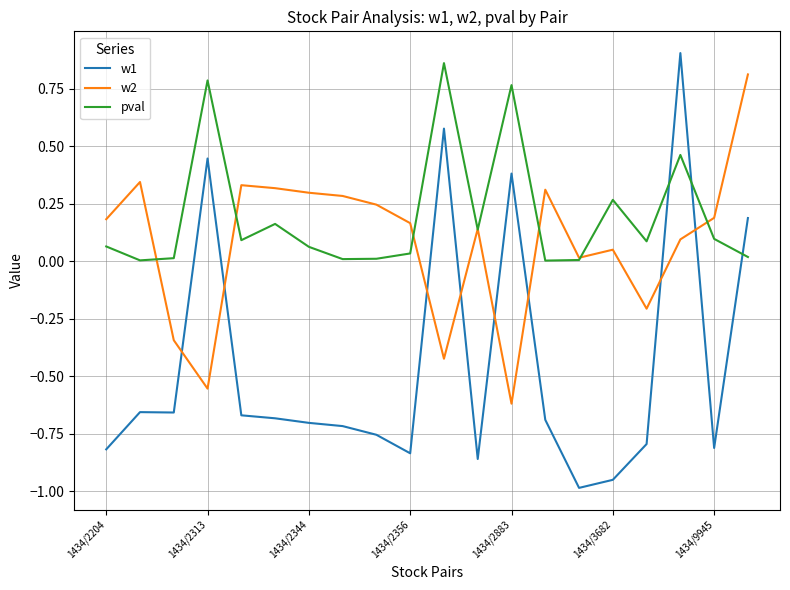

Which series has the largest total across all categories?

pval